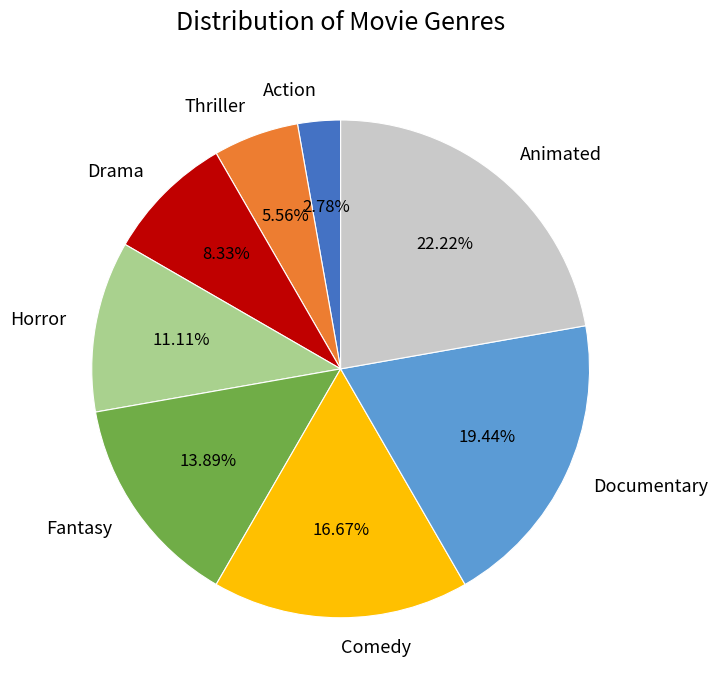

Approximately how many times larger is the value at Thriller compared to Documentary?

0.3